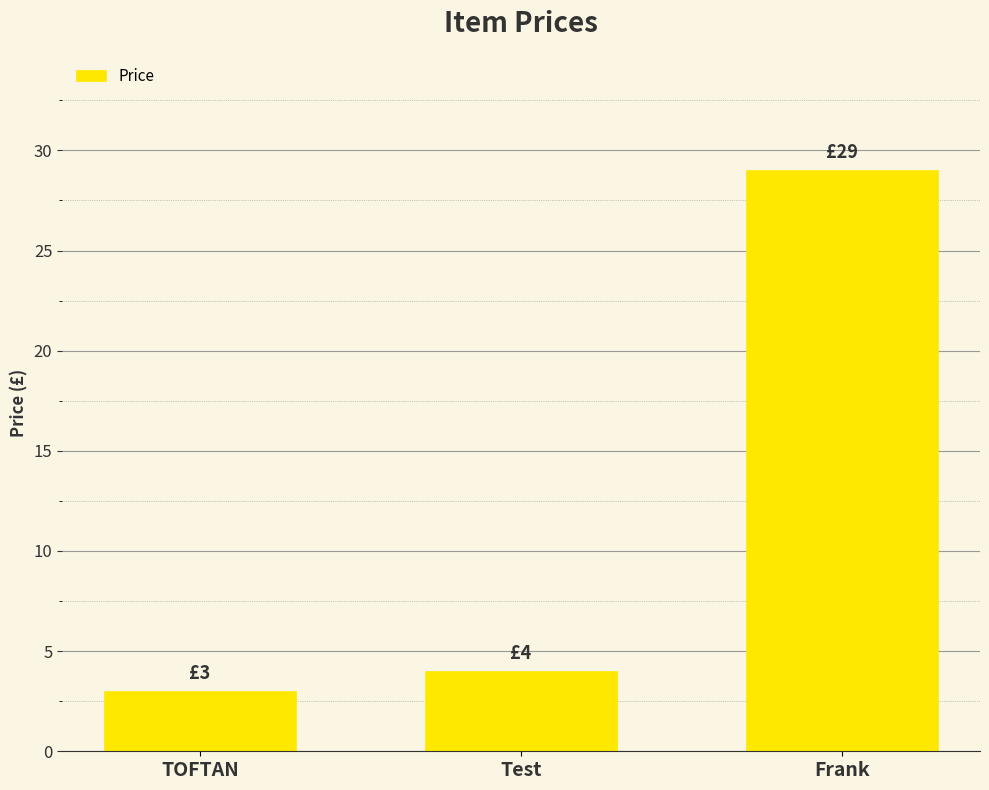

What is the label of the 1st bar from the left?

TOFTAN